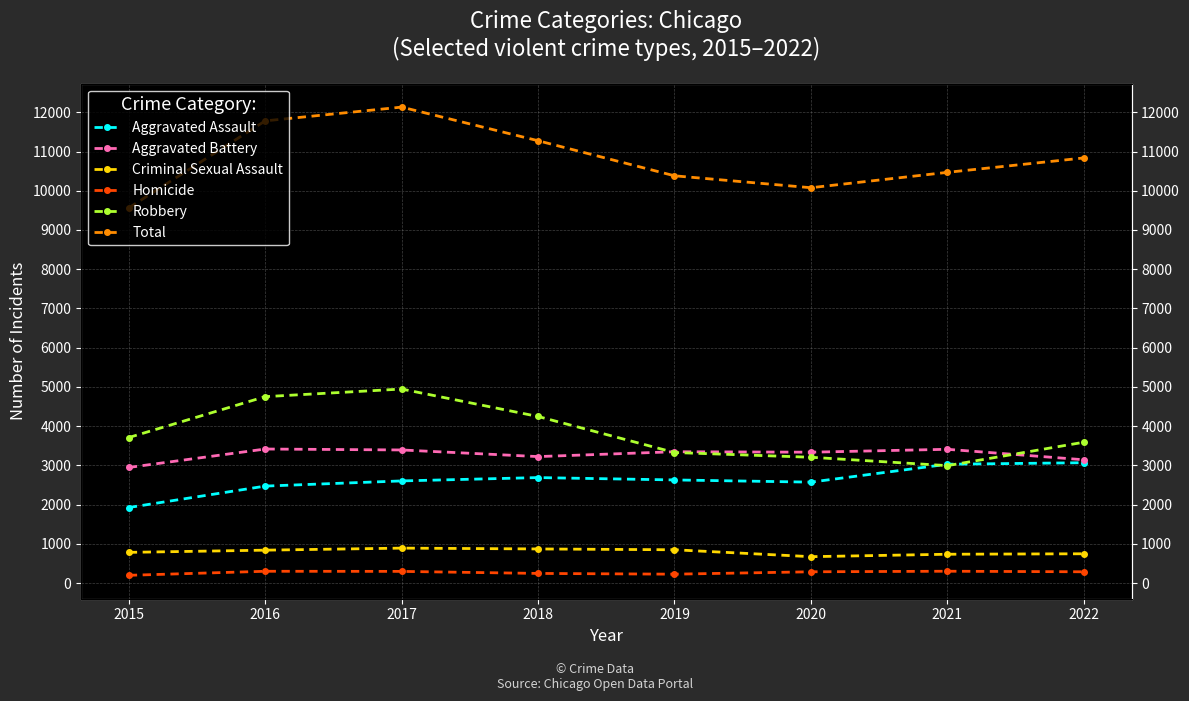

True or false: Aggravated Battery has a value of 3348 at 2019.

True